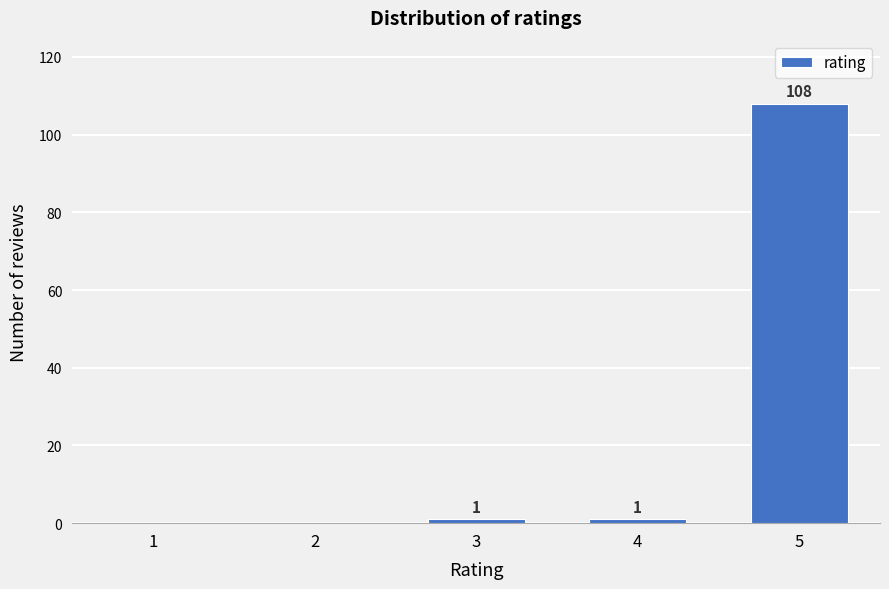

Reading right to left, transcribe all the data shown in this chart.

5=108	4=1	3=1	2=0	1=0